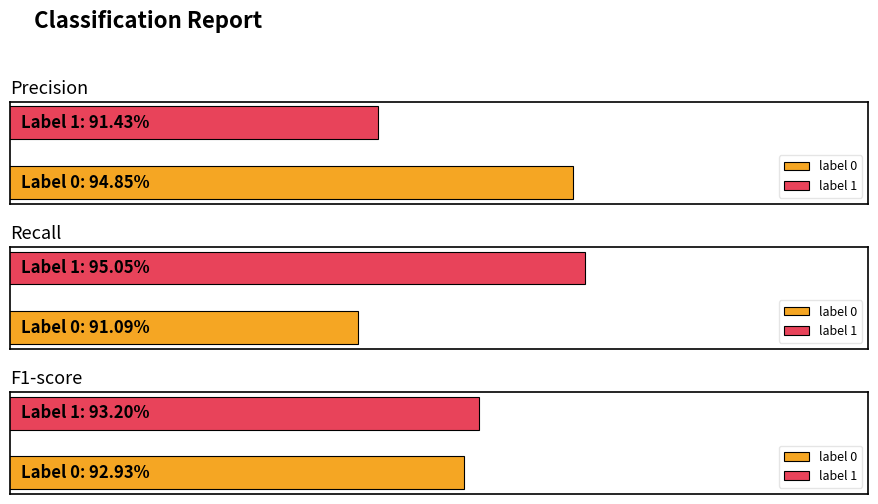

The recall series shows 1.0 at 1. True or false?

True